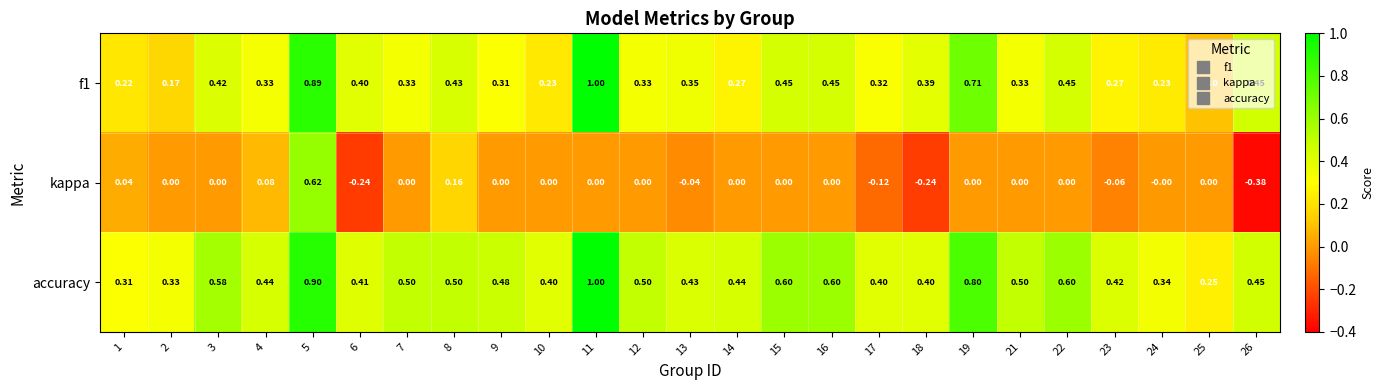

At which category is the sum across all series the highest?

5